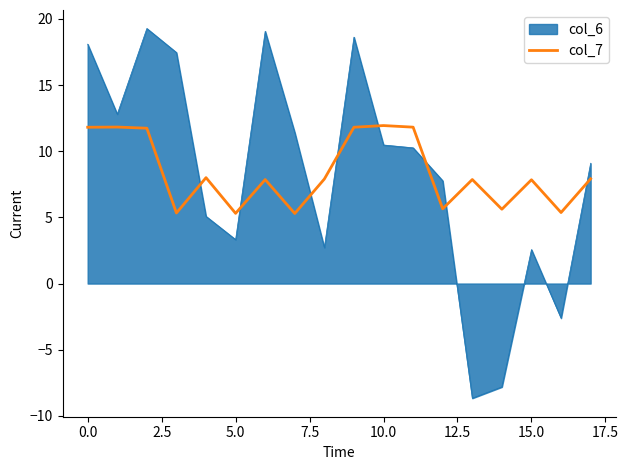

Which series has the widest spread of values?

col_6